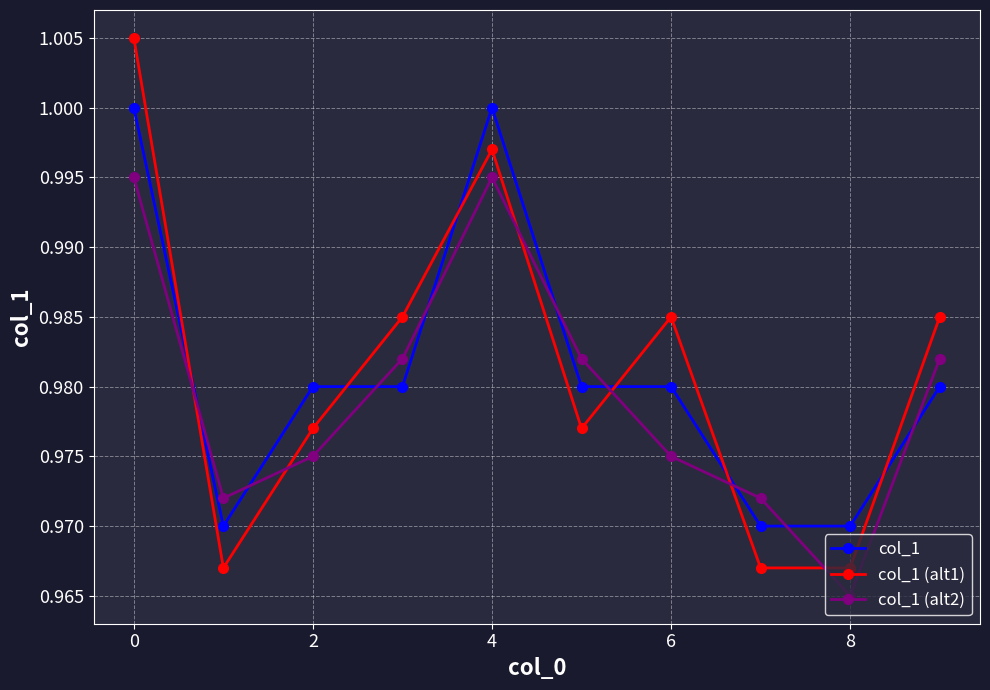

What are all the series names shown in the legend?

col_1, col_1 (alt1), col_1 (alt2)